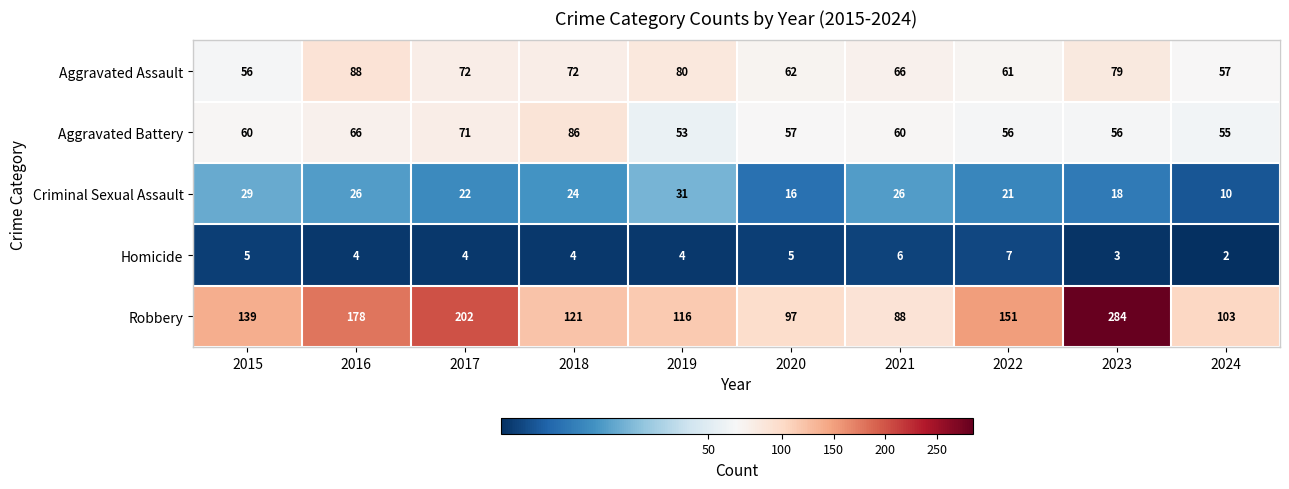

At 2015, list the series in order from largest to smallest.

Robbery, Aggravated Battery, Aggravated Assault, Criminal Sexual Assault, Homicide